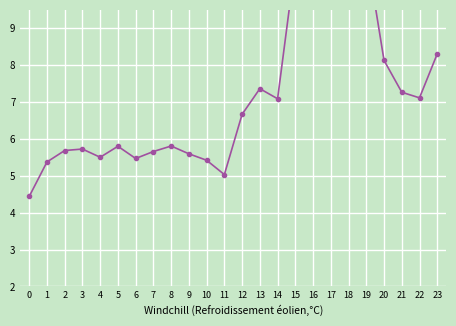

Which label corresponds to the largest value in the chart?

17